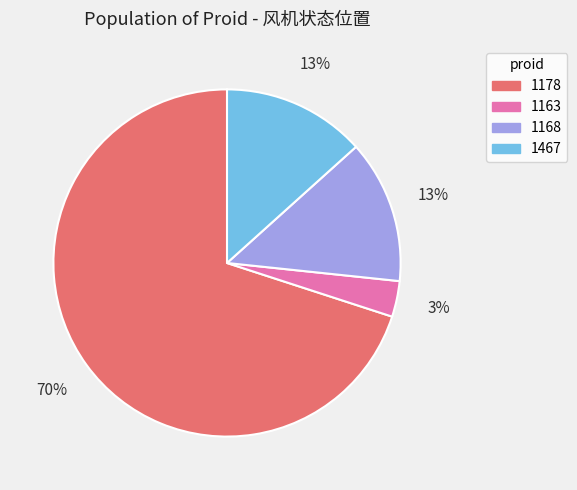

Do 1178 and 1467 together represent more than half of the pie?

Yes